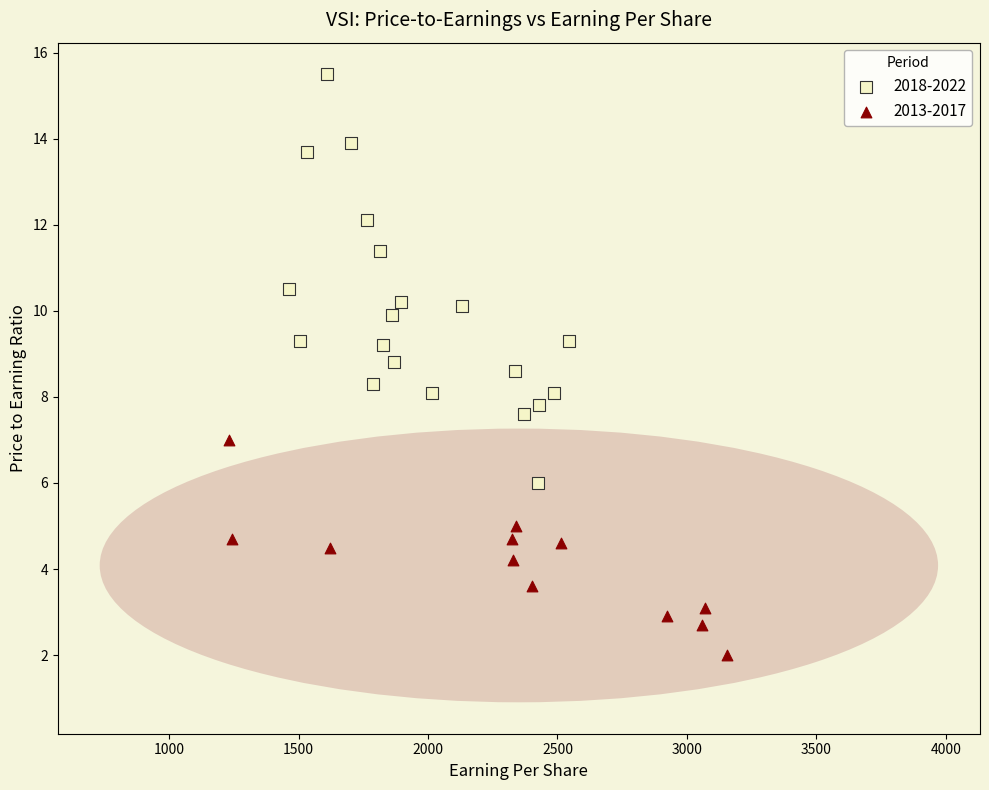

Which series has the largest Y range (max minus min)?

2018-2022